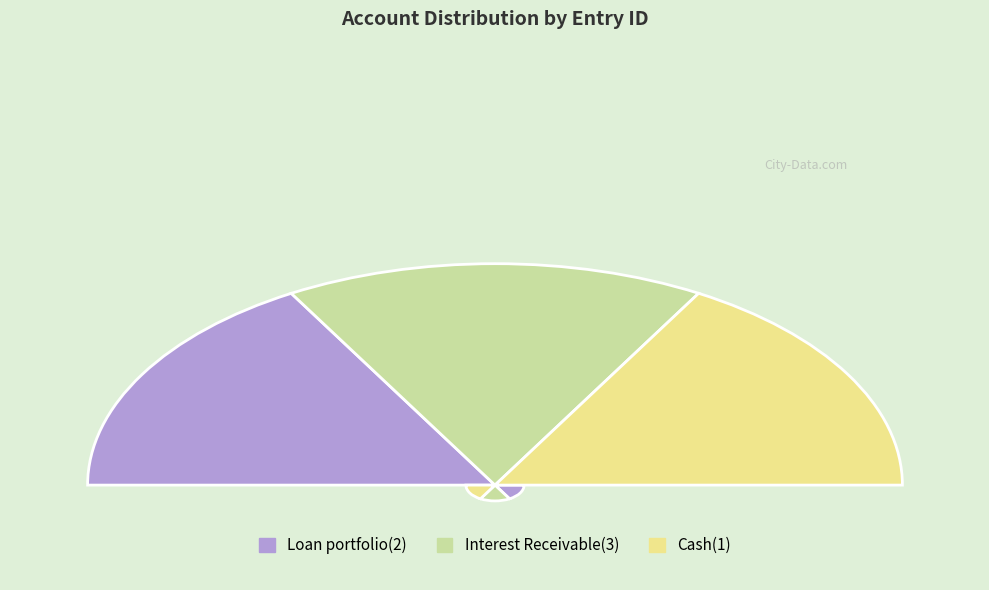

What is the total percentage of Cash(1) and Interest Receivable(3)?

66.7%